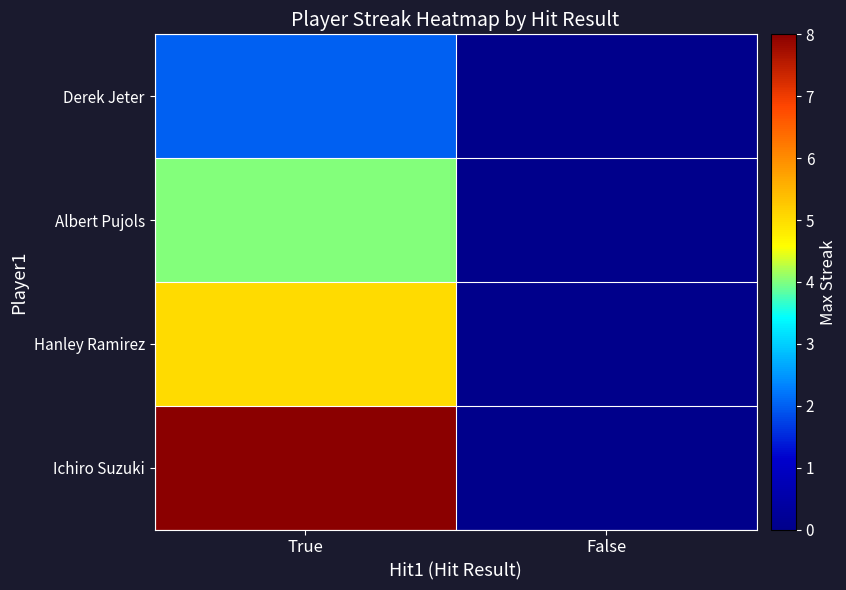

At True, list the series in order from largest to smallest.

Ichiro Suzuki, Hanley Ramirez, Albert Pujols, Derek Jeter